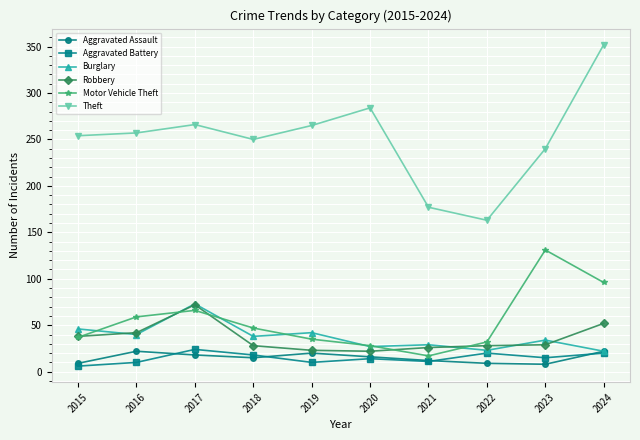

What value does the Aggravated Assault series have at 2023, to the nearest 5?

10